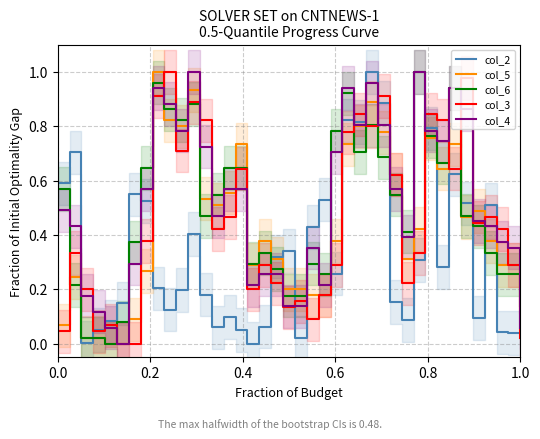

What are all the series names shown in the legend?

col_2, col_5, col_6, col_3, col_4